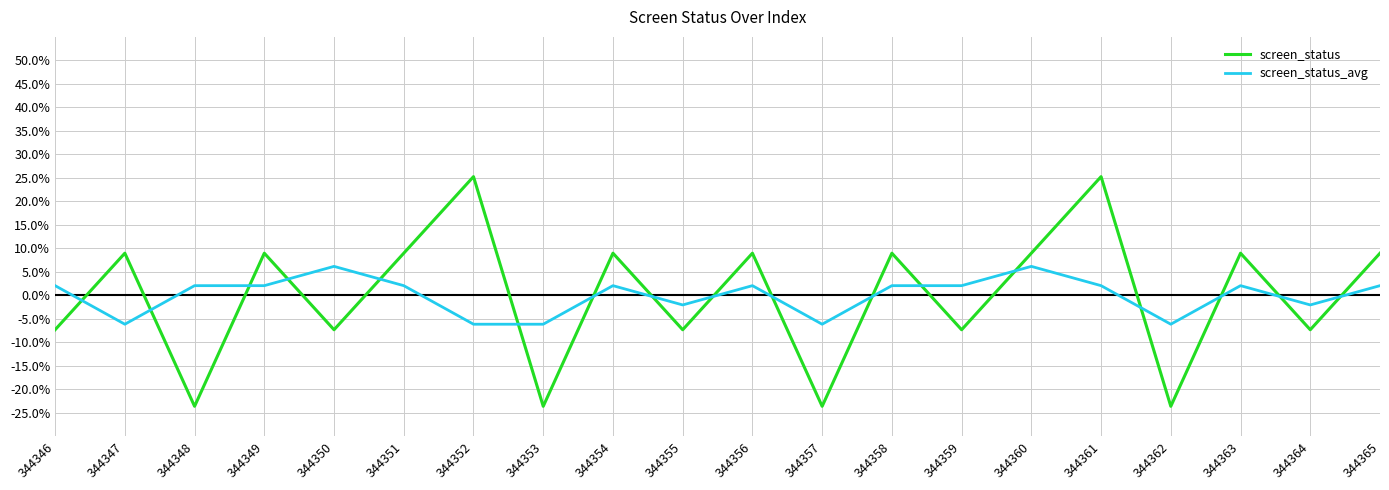

Does the chart display data point markers on the line(s)?

No